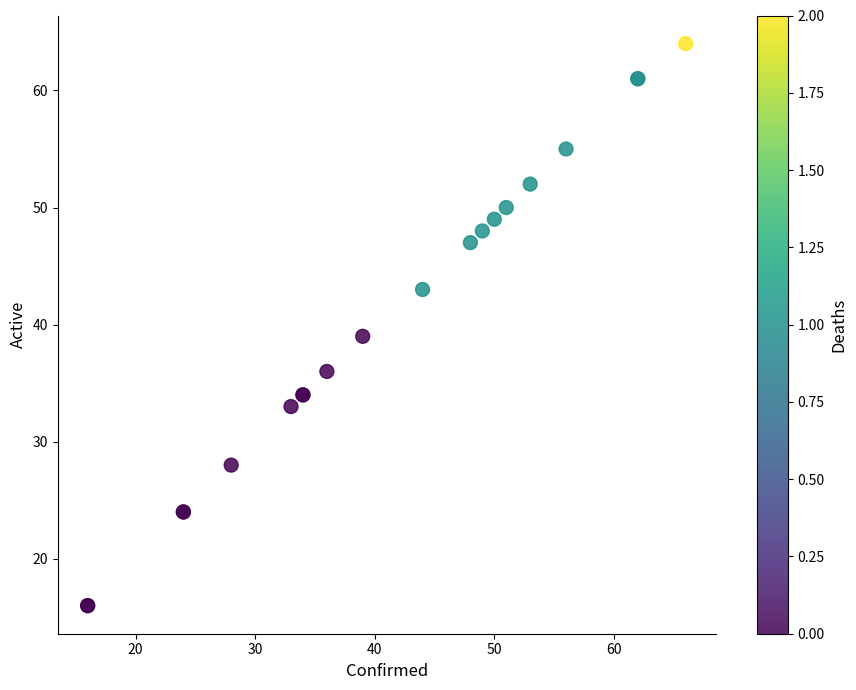

What Y value in the scatter plot is closest to 40?

39